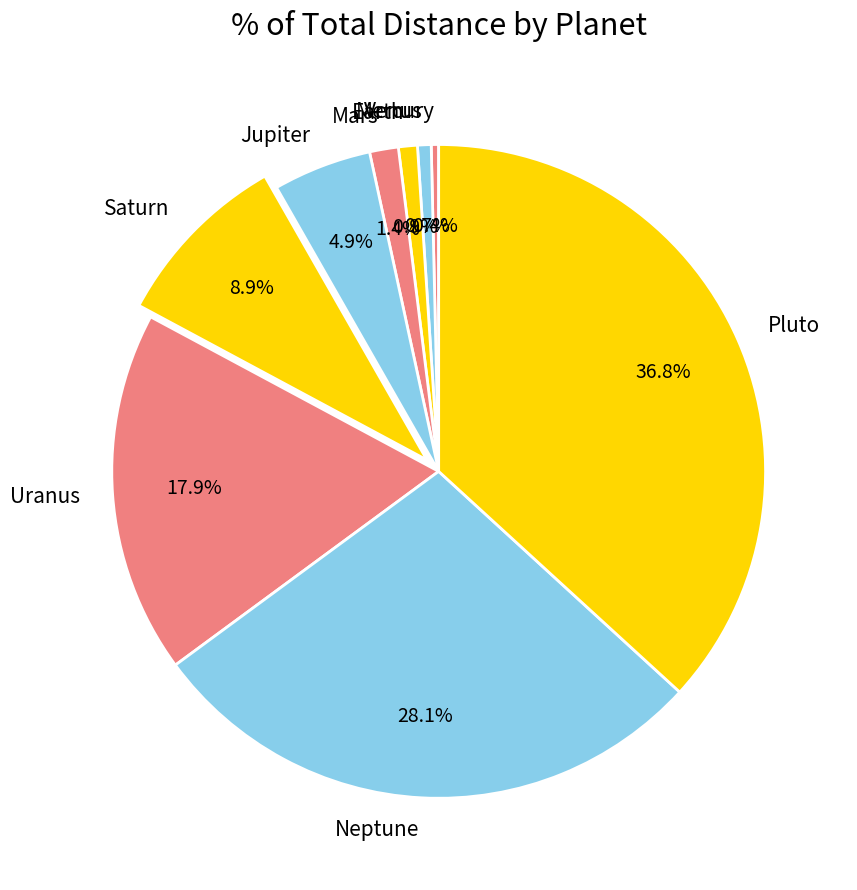

The Mars slice represents 11% of the pie. True or false?

False